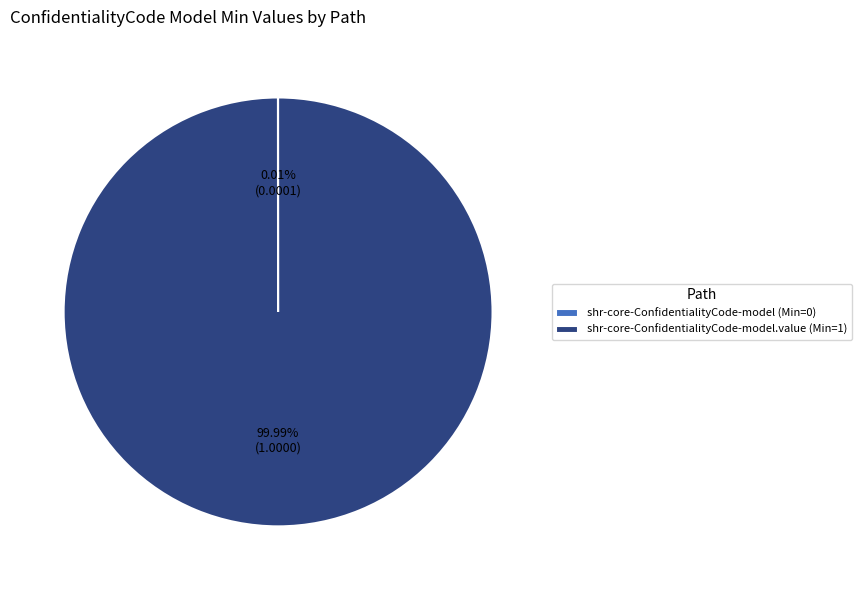

Which category has the biggest portion of the pie?

shr-core-ConfidentialityCode-model.value (Min=1)